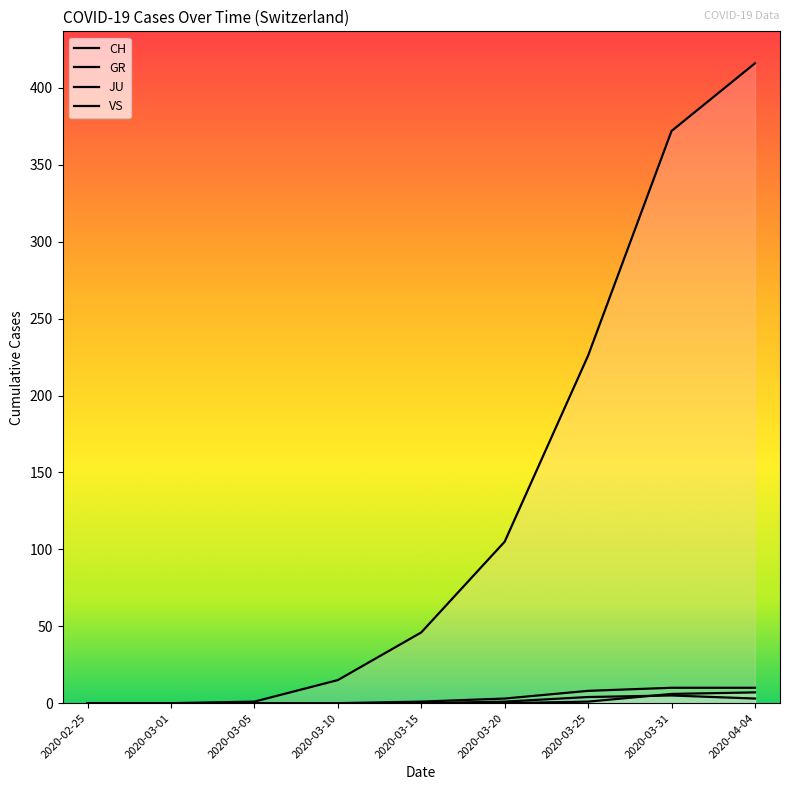

Does the chart display data point markers on the line(s)?

No